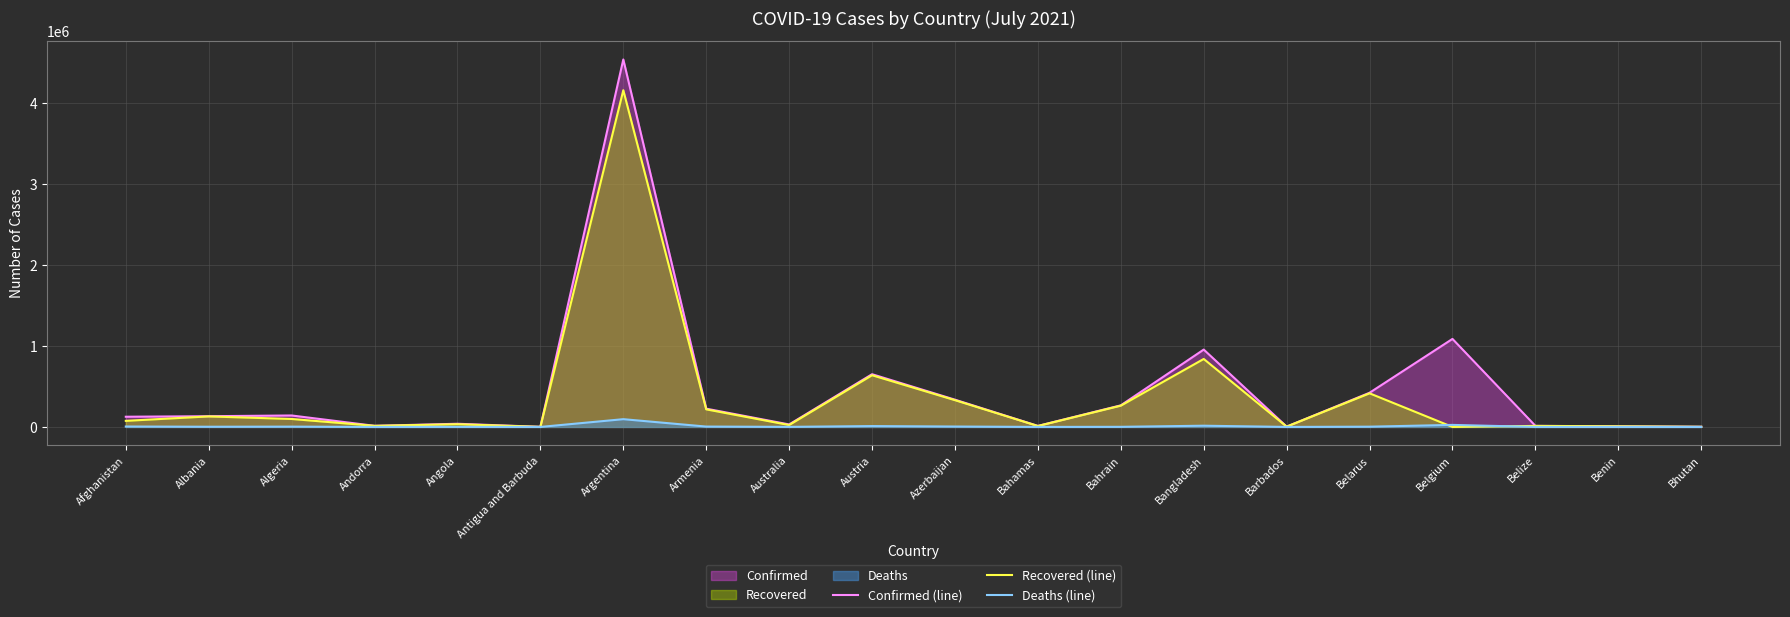

At how many categories does at least one series exceed 2921253?

1